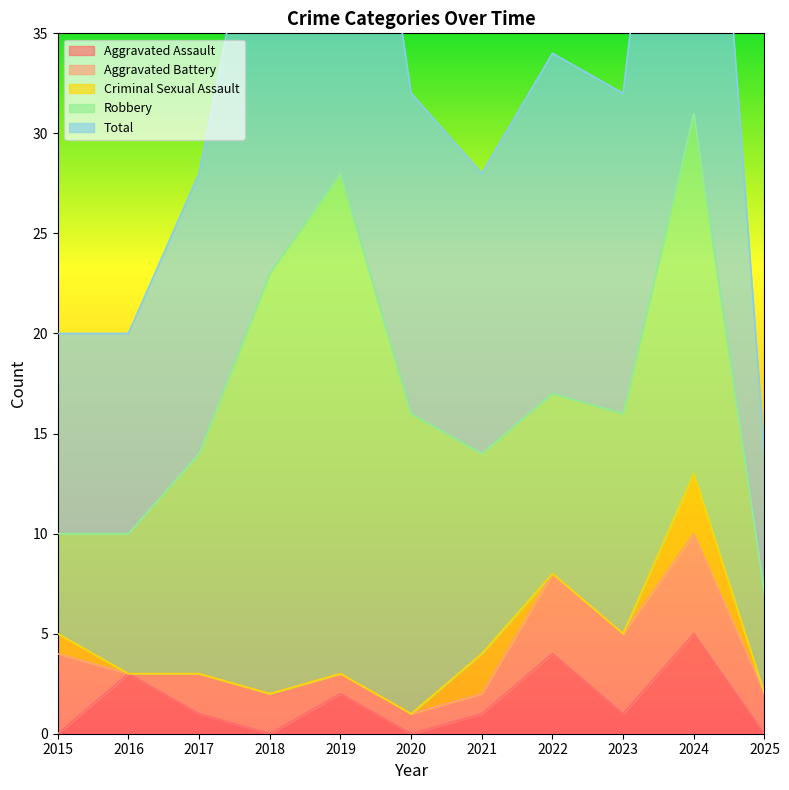

Is the value of Robbery at 2020 greater than the value of Aggravated Battery at 2025?

Yes